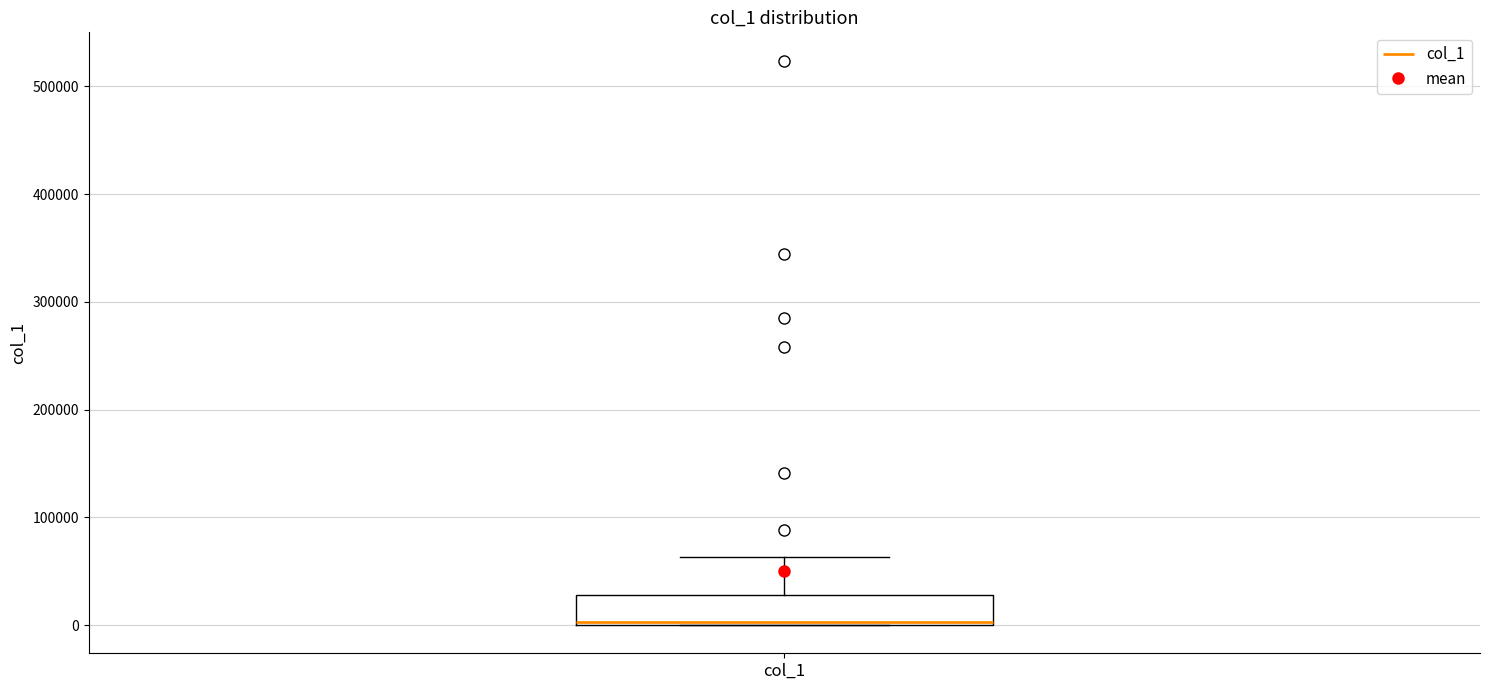

Transcribe this box plot: give where the median line is, the range the box spans, and where the two whiskers end, as read against the y-axis. The values are not printed on the chart, so give them approximately, as read against the axis.

median 0, box 0 to 30000, whiskers 0 to 60000